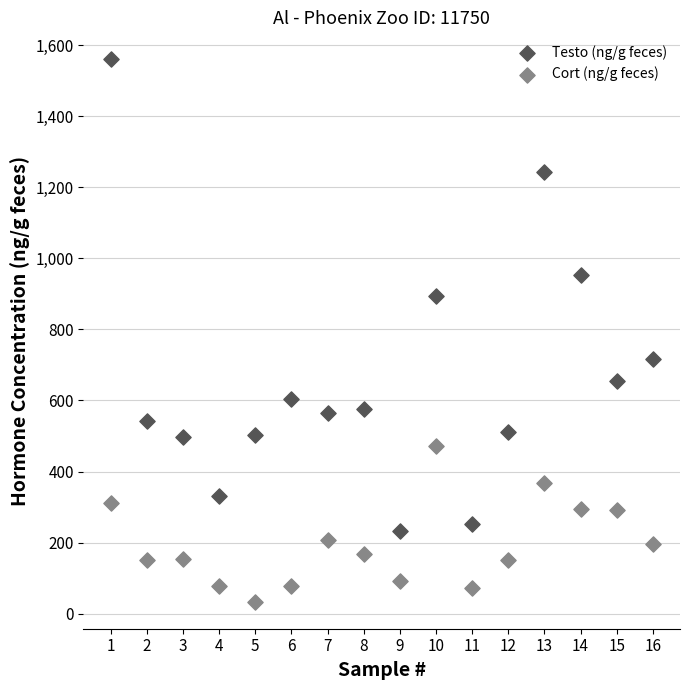

Which series contains the highest Y value?

Testo (ng/g feces)